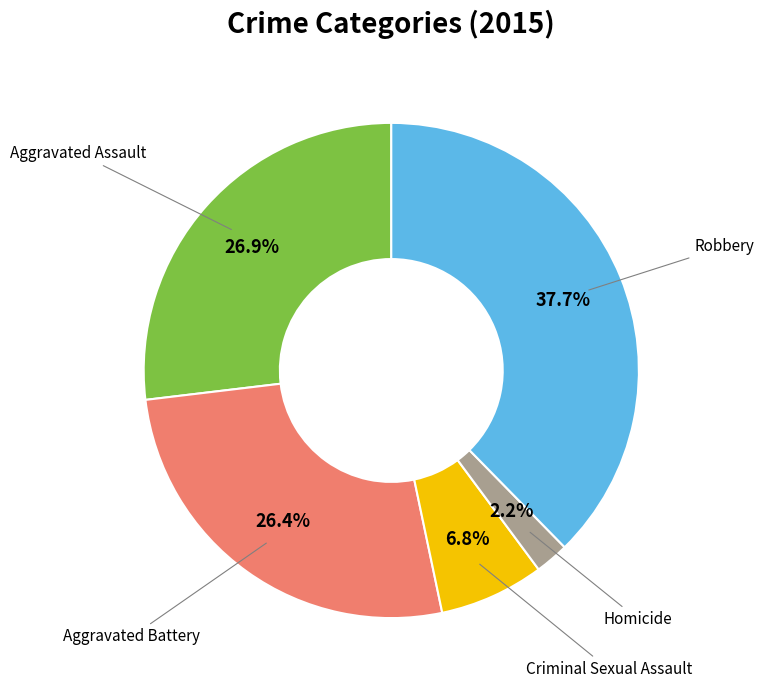

Is there a majority slice in this chart?

No